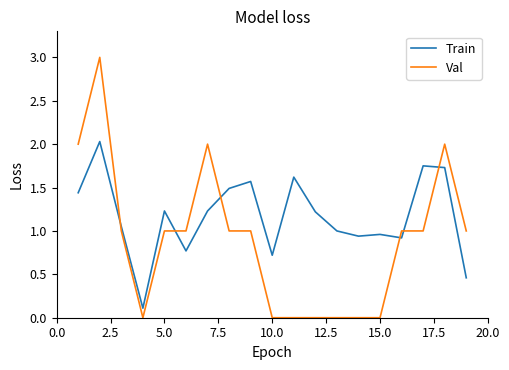

Which series has the largest range (max minus min)?

Val